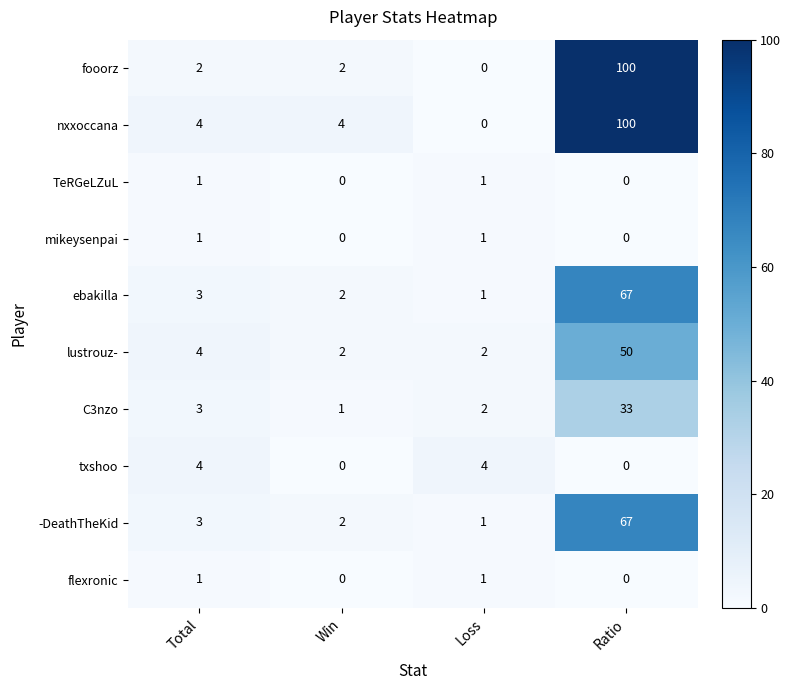

How many values in the -DeathTheKid series are below 3?

2